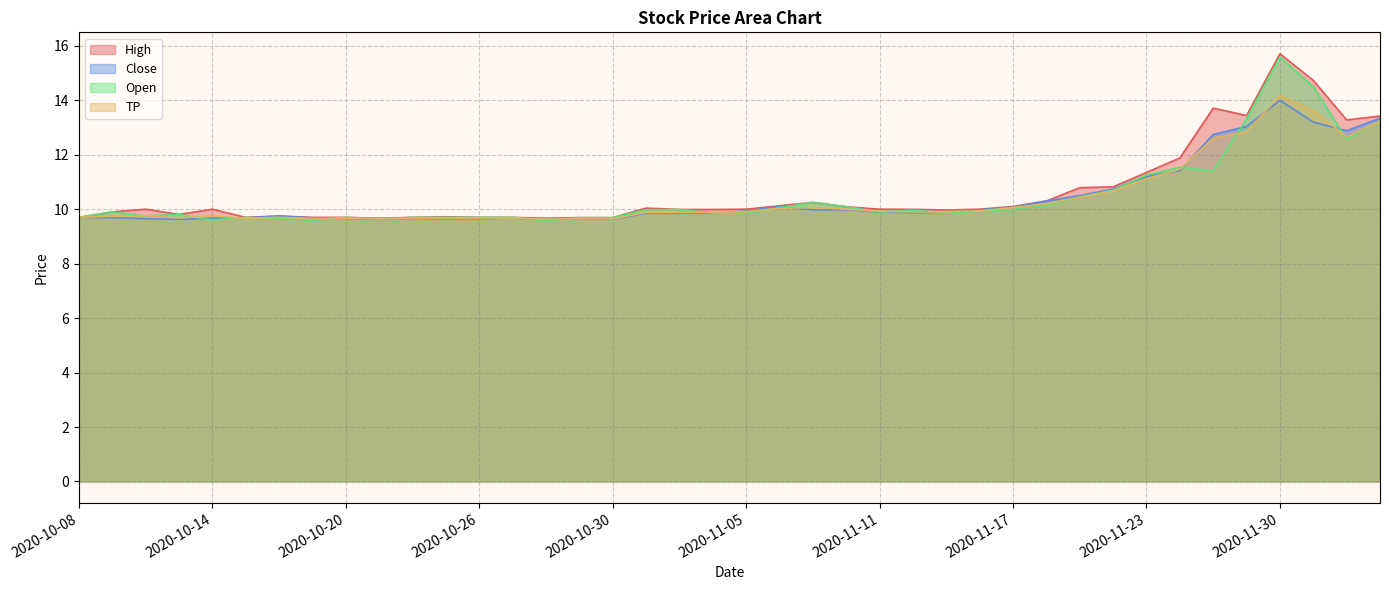

What is the label of the 5th point from the right?

2020-11-27